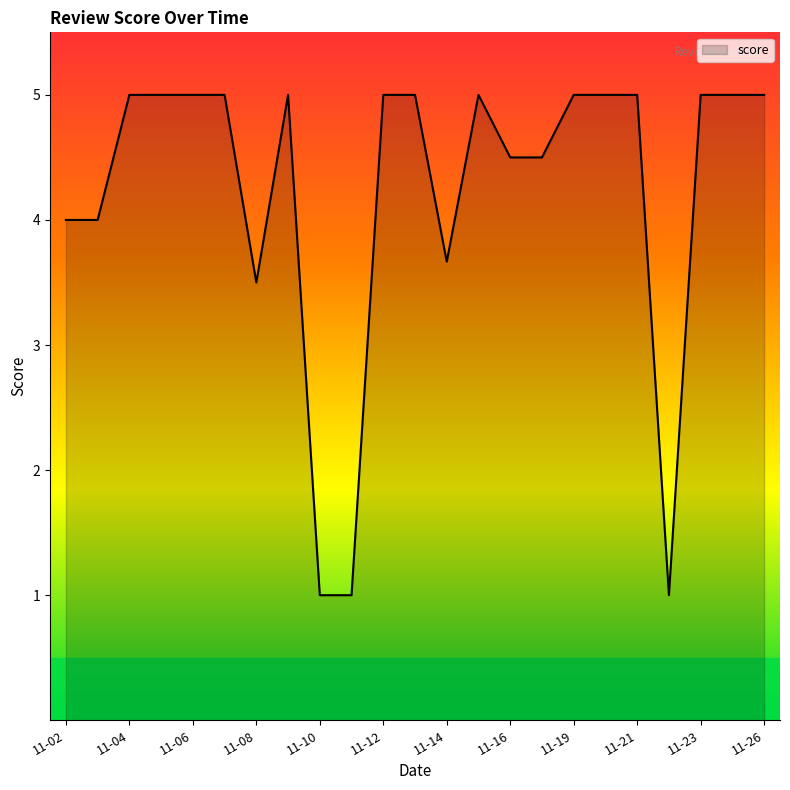

What is the minimum value shown in the chart?

1.0